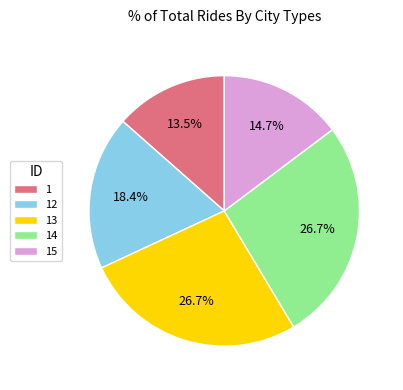

True or false: 15 accounts for 15% of the total.

True